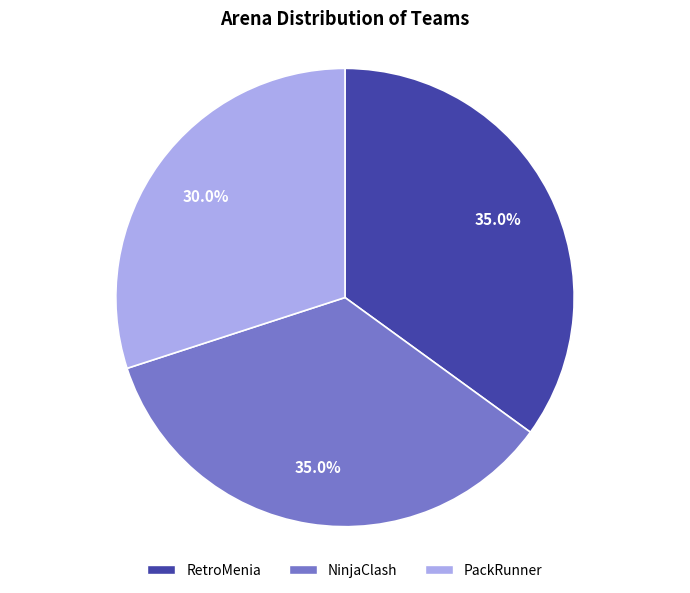

Which category has the smallest portion of the pie?

PackRunner